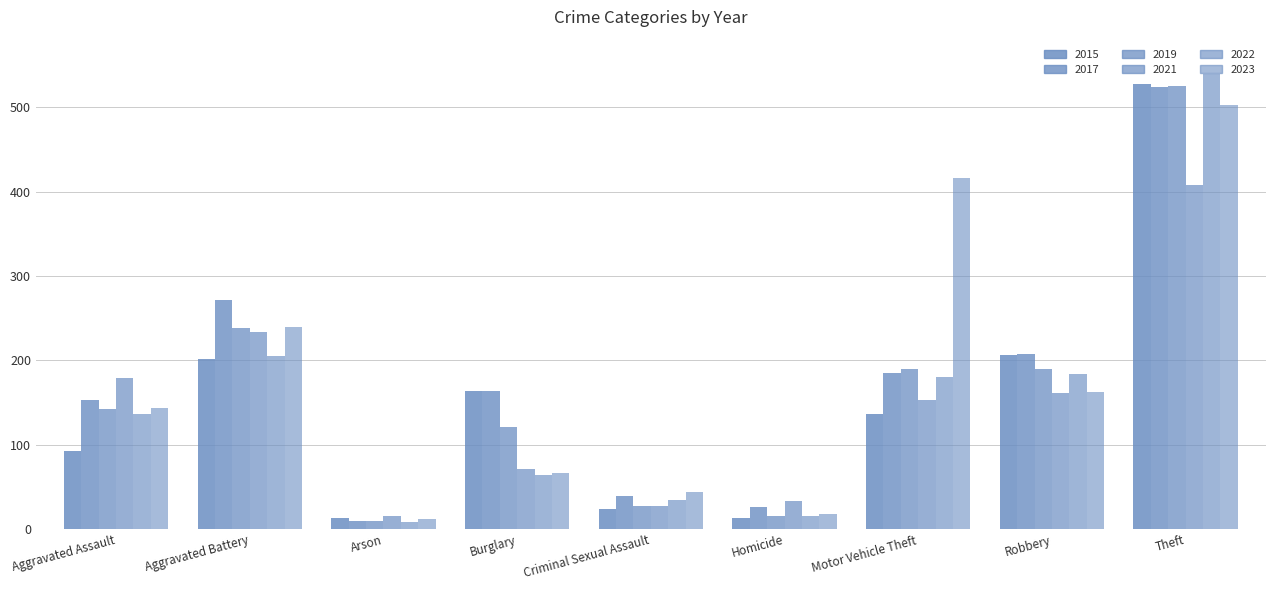

What is the difference between the 2019 values at Robbery and Homicide?

175